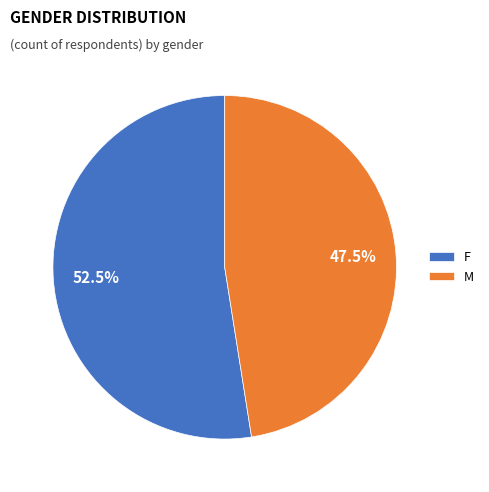

Which category has the smallest portion of the pie?

M